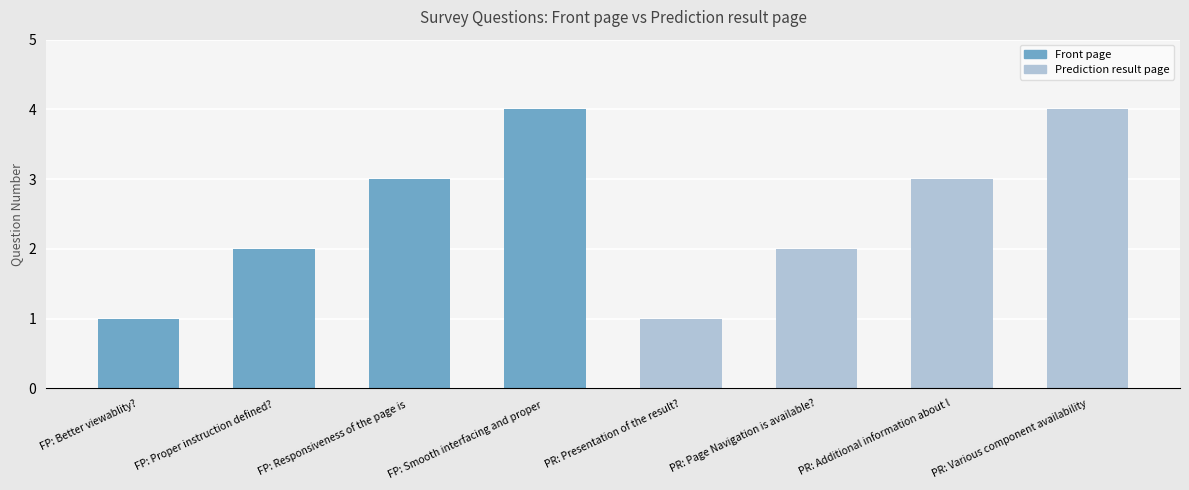

What position from the right is PR: Various component availability?

1